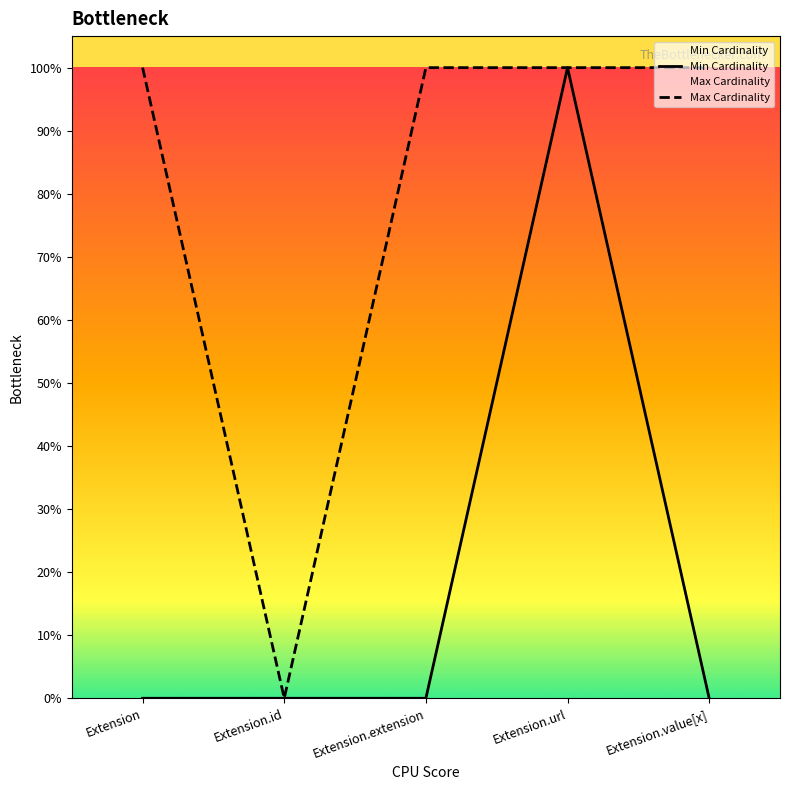

What position from the left is Extension.id?

2